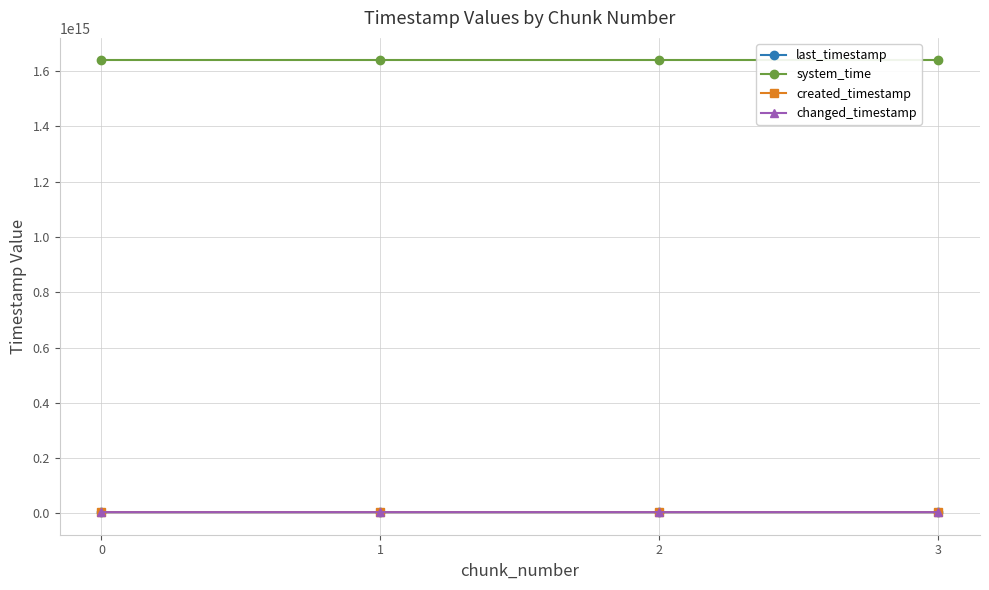

True or false: changed_timestamp and last_timestamp intersect in this chart.

False